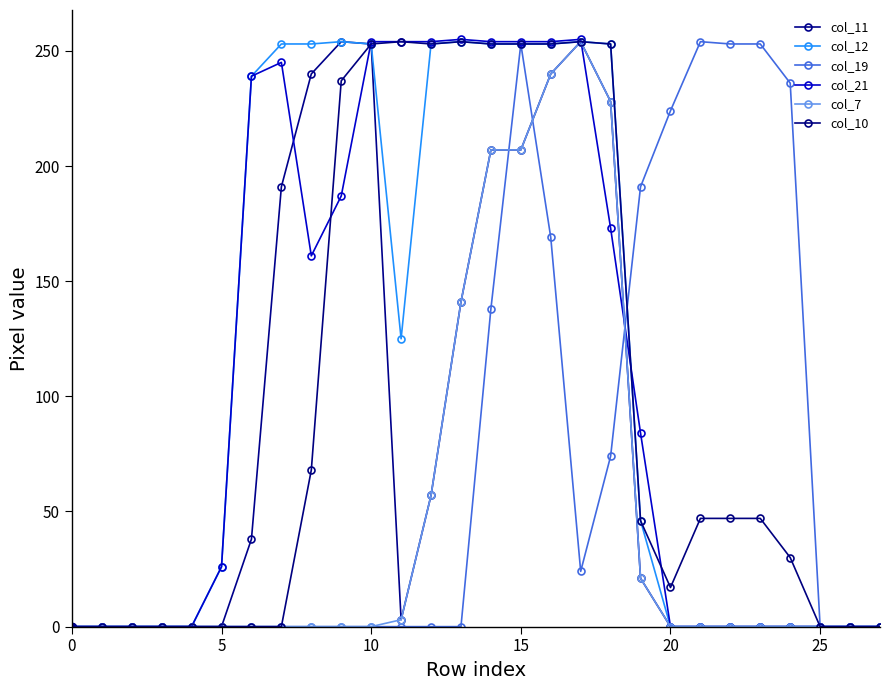

How many distinct data groups are displayed?

6